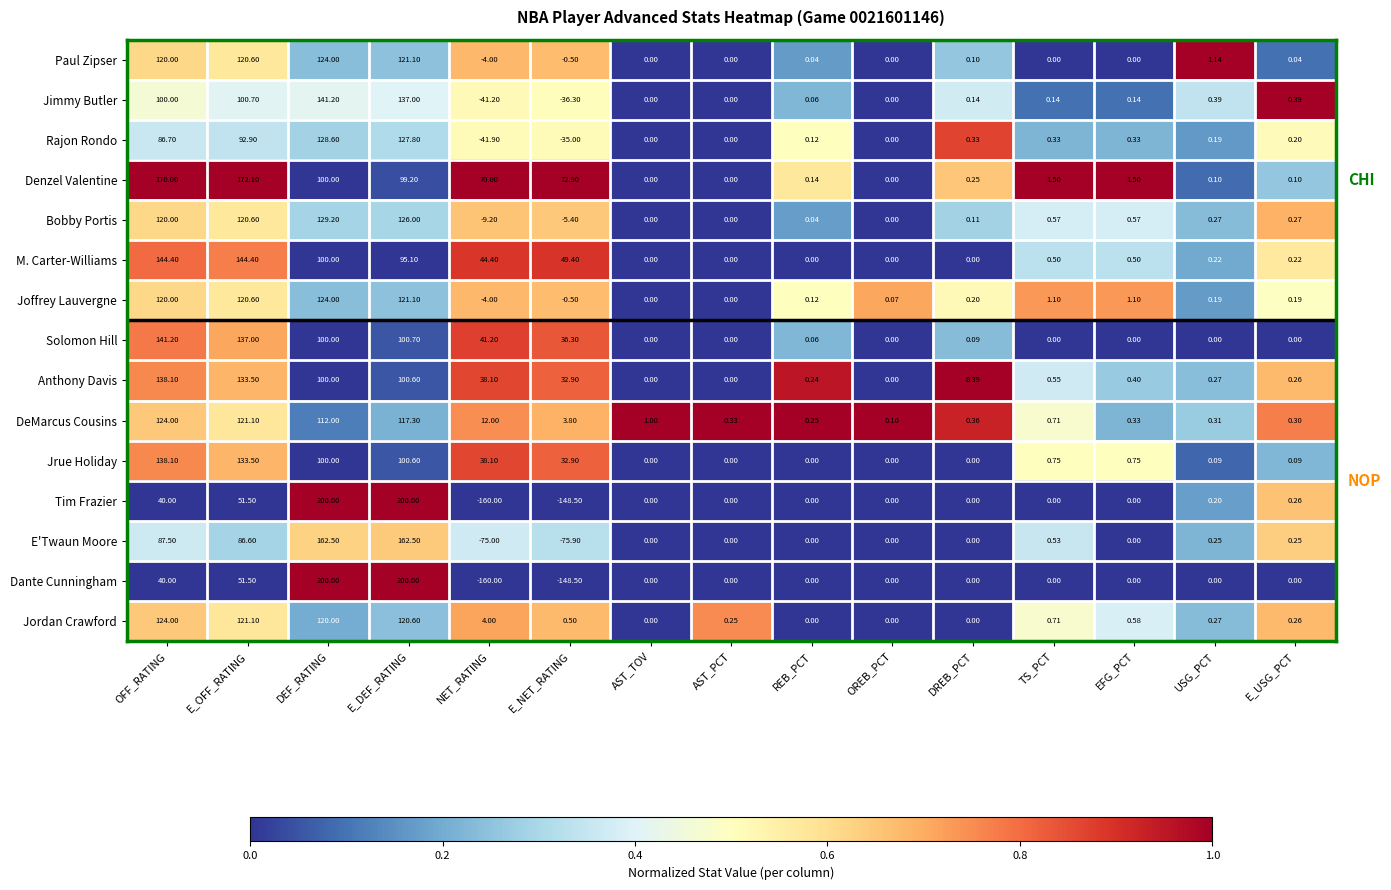

What is the spread (max minus min) of values at E_OFF_RATING?

120.6